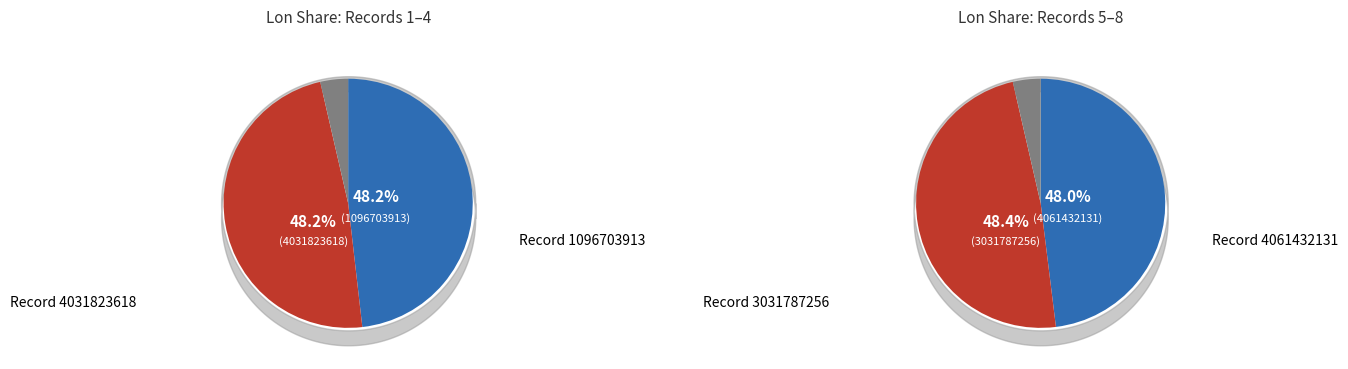

Is 4061432130 the majority of the pie?

No